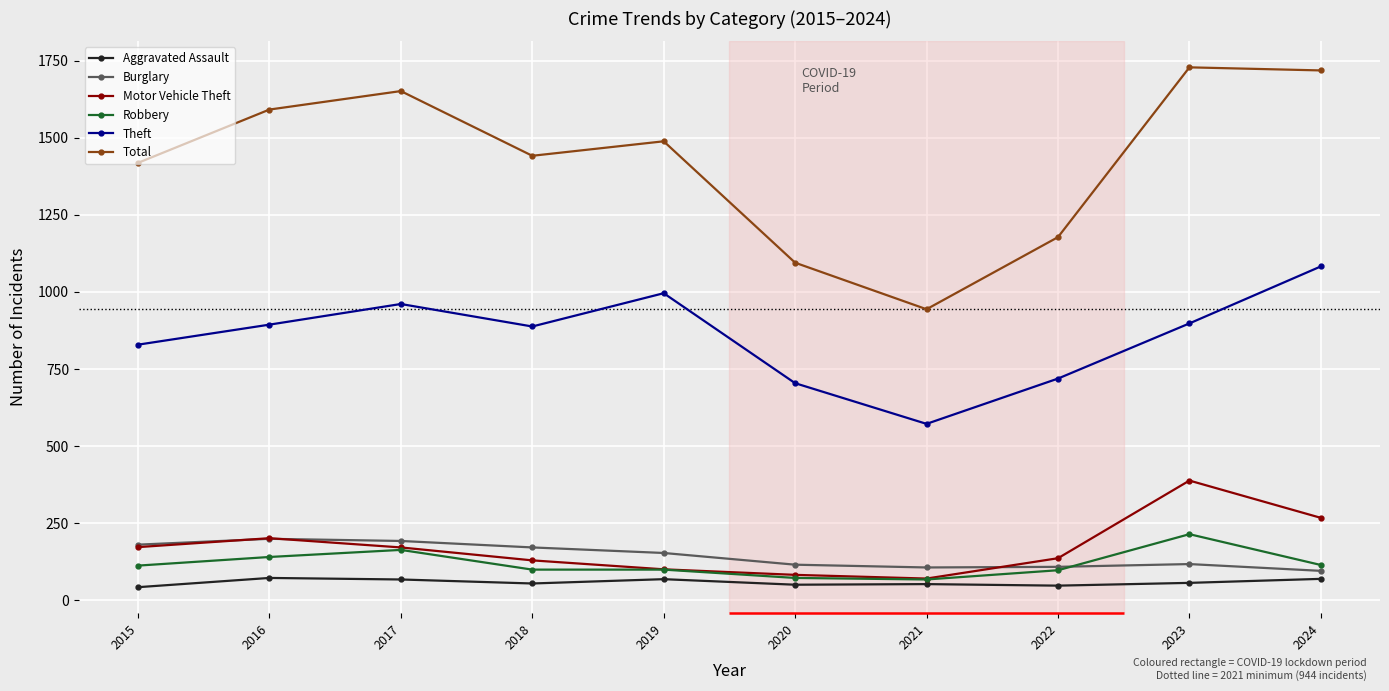

True or false: Burglary and Theft intersect in this chart.

False